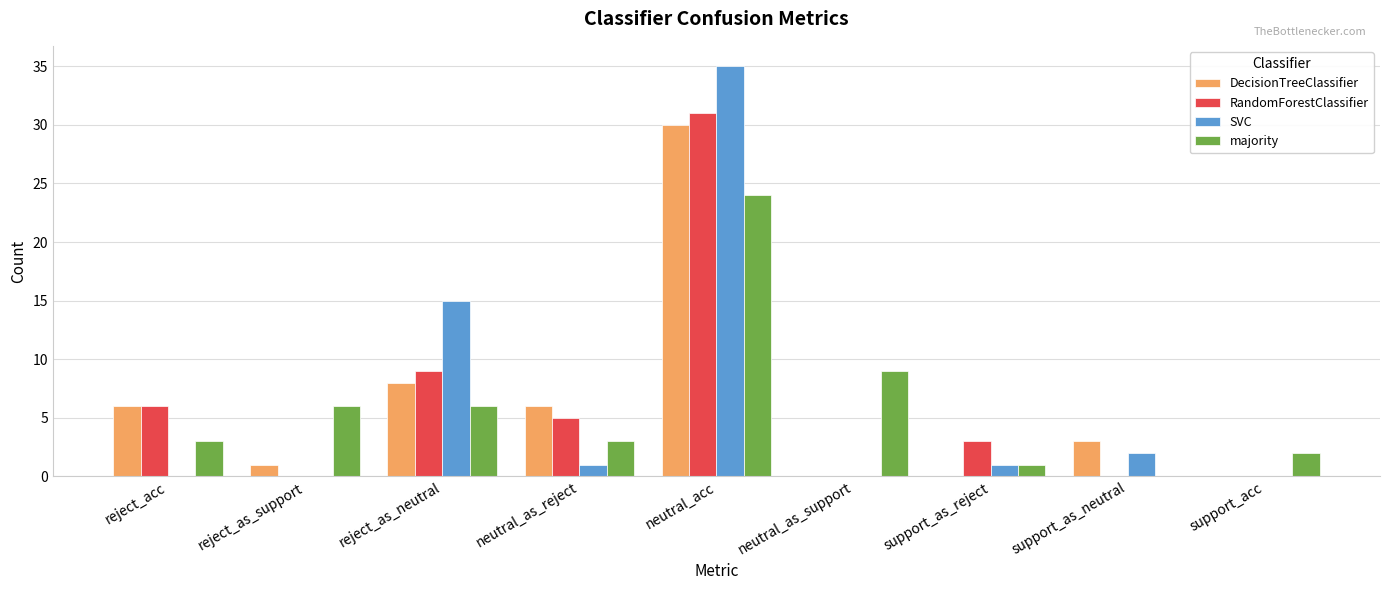

Reading right to left, list all the values displayed in this chart.

DecisionTreeClassifier: 0	3	0	0	30	6	8	1	6
RandomForestClassifier: 0	0	3	0	31	5	9	0	6
SVC: 0	2	1	0	35	1	15	0	0
majority: 2	0	1	9	24	3	6	6	3